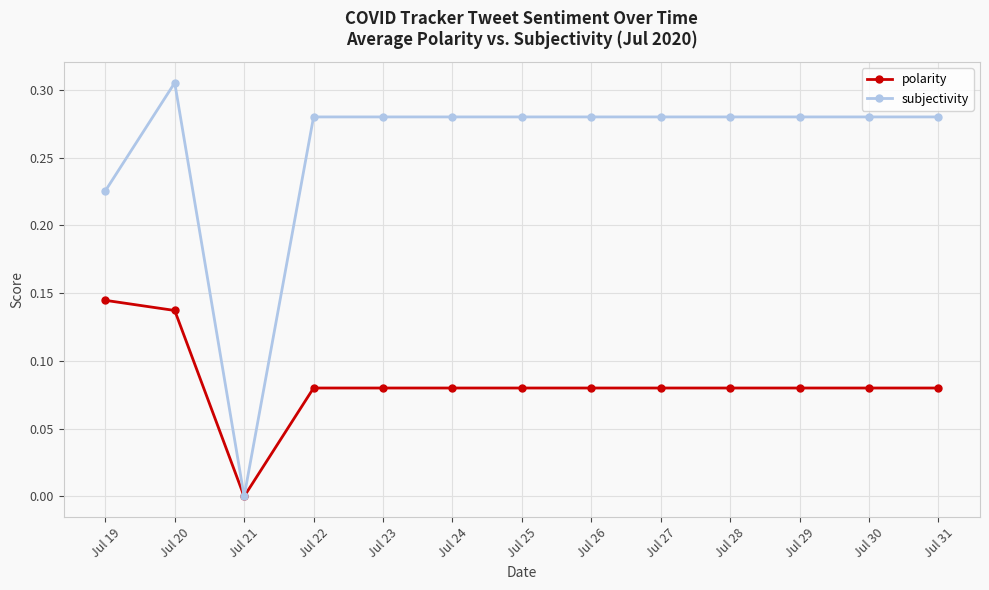

How many series are shown in this chart?

2